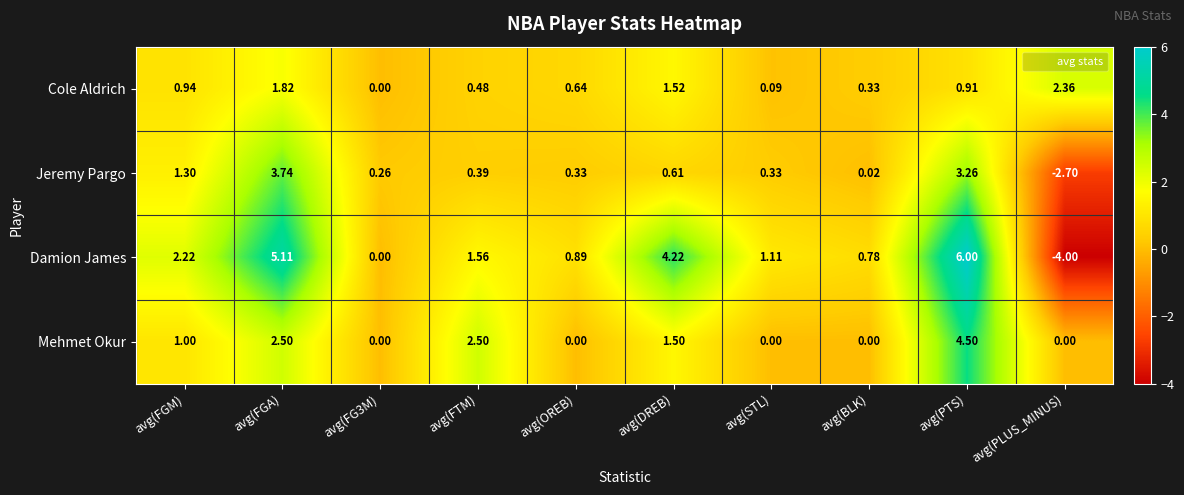

At how many categories does at least one series exceed 1?

7